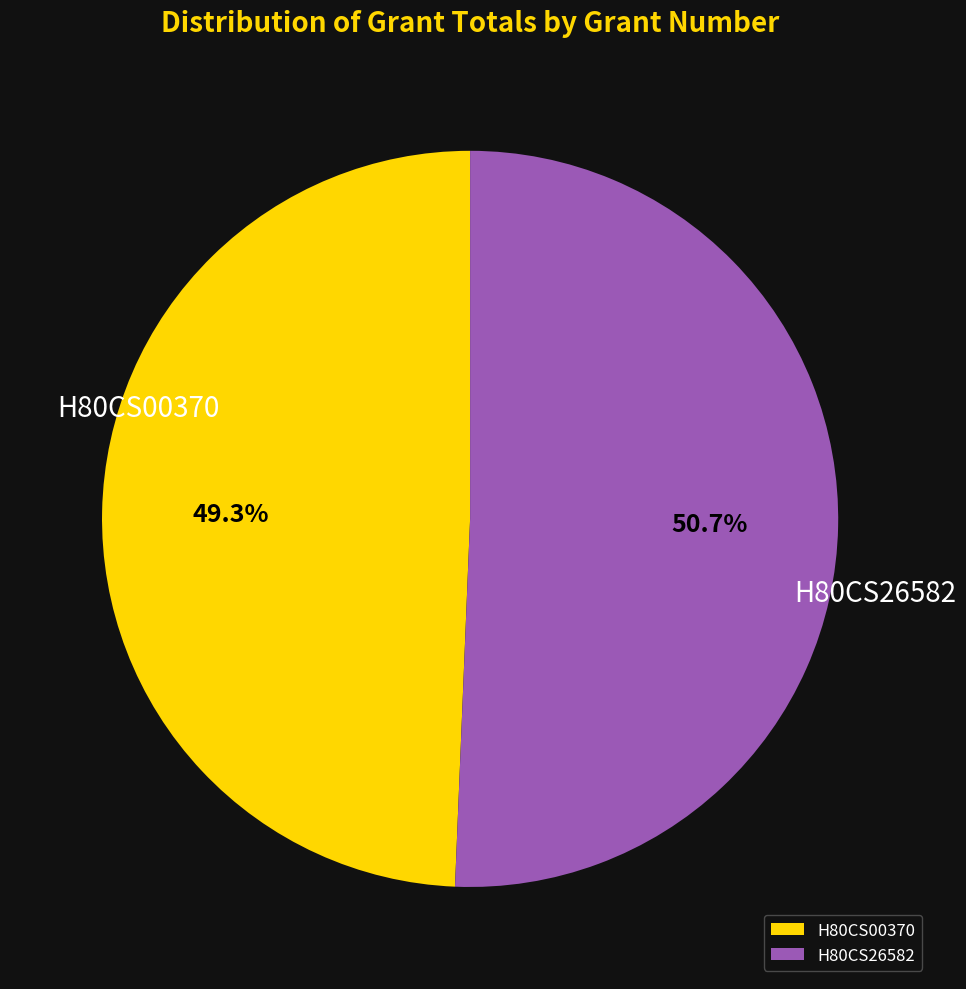

What is the total percentage of H80CS26582 and H80CS00370?

100.0%